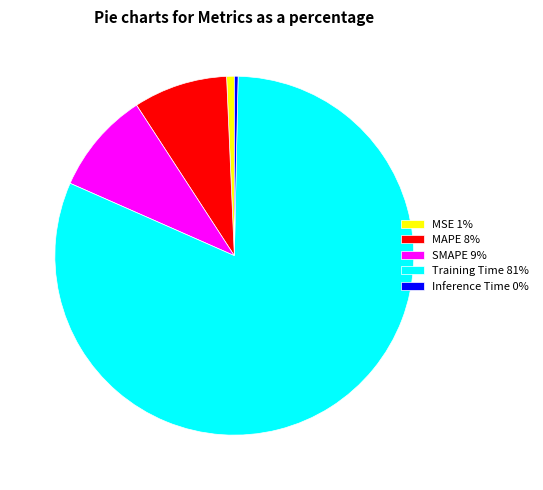

True or false: MAPE 8% accounts for 8% of the total.

True